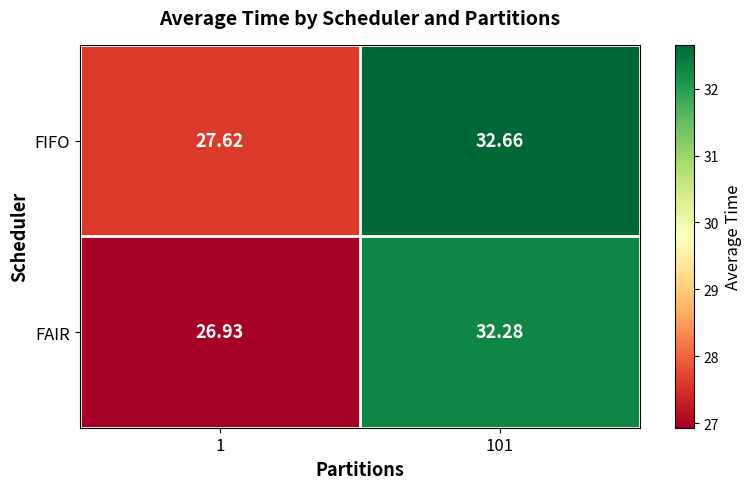

List the series in order of their overall mean, highest first.

FIFO, FAIR